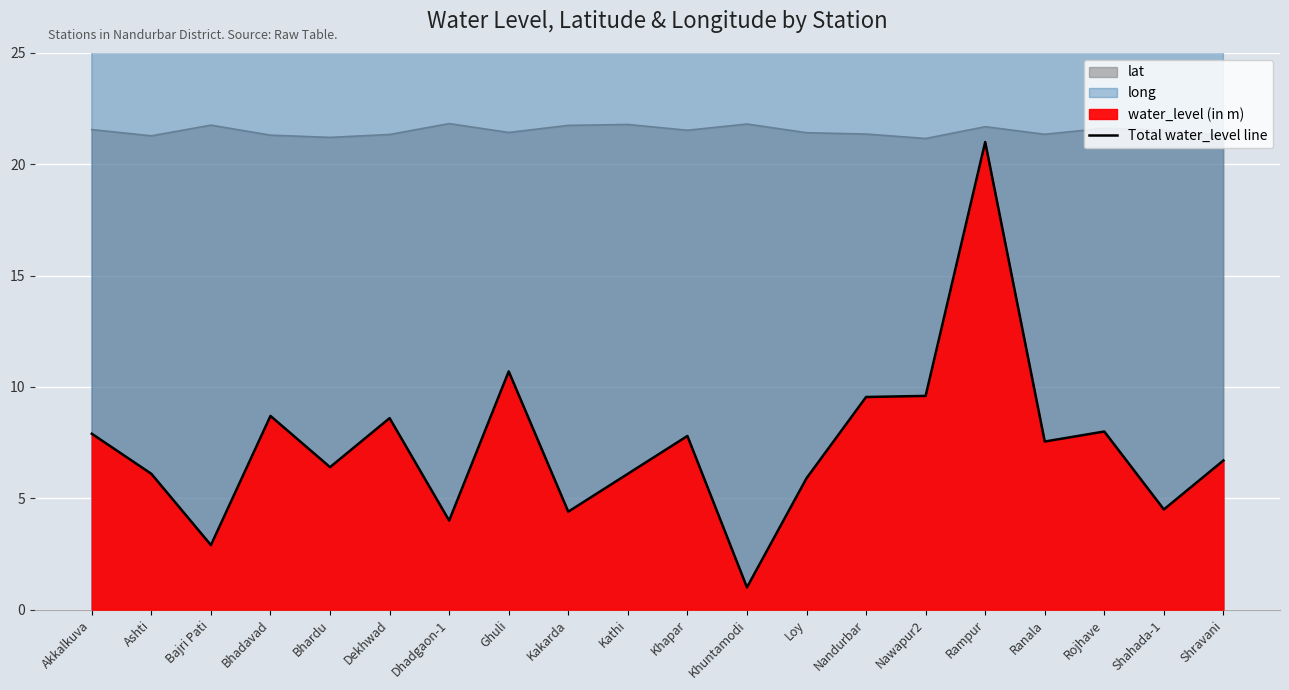

What is the difference between the maximum and minimum values?

20.0